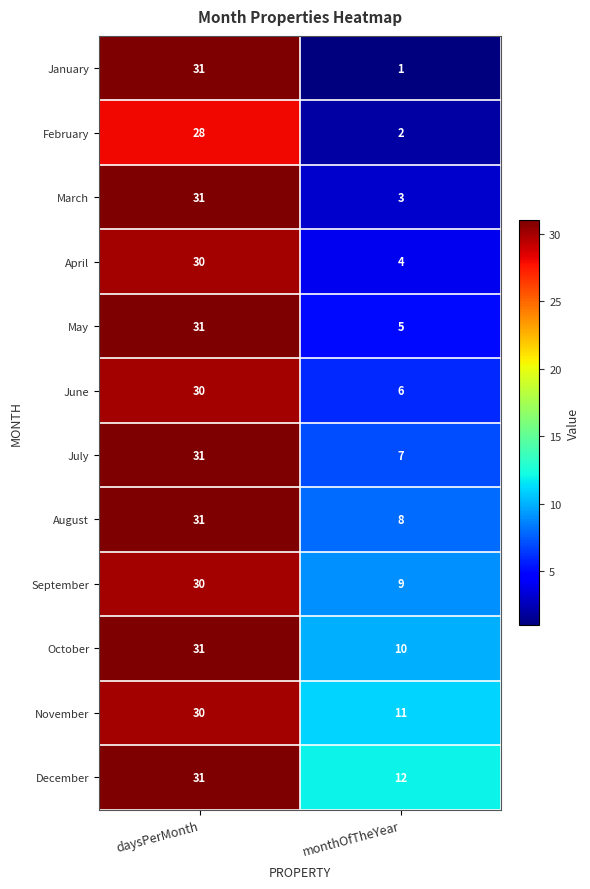

Rank the series at monthOfTheYear from highest to lowest value.

December, November, October, September, August, July, June, May, April, March, February, January